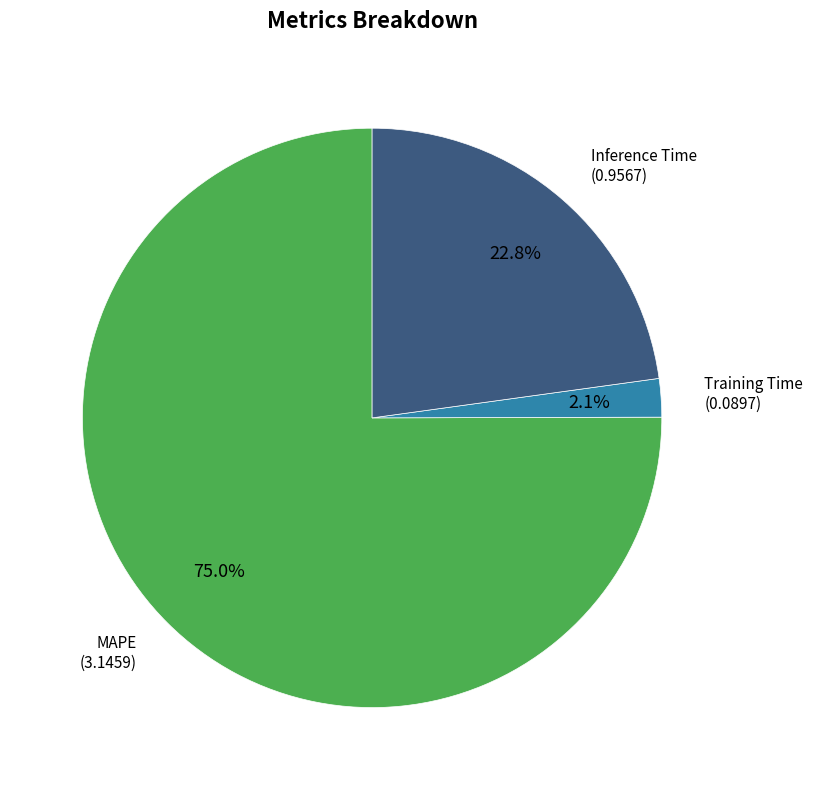

What percentage do MAPE and Inference Time together represent?

97.9%